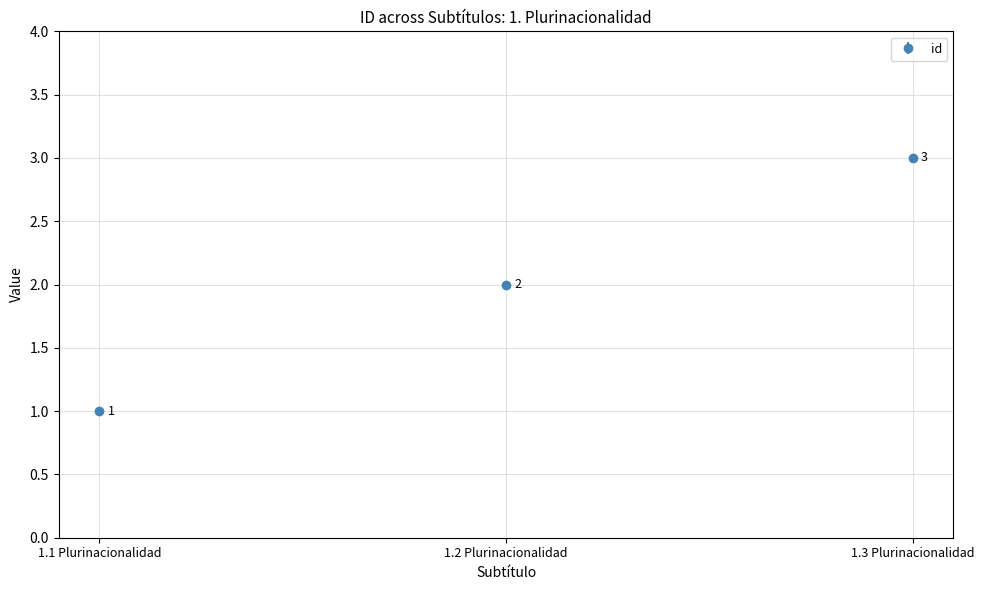

Between 1.1 Plurinacionalidad and 1.3 Plurinacionalidad, which is larger?

1.3 Plurinacionalidad